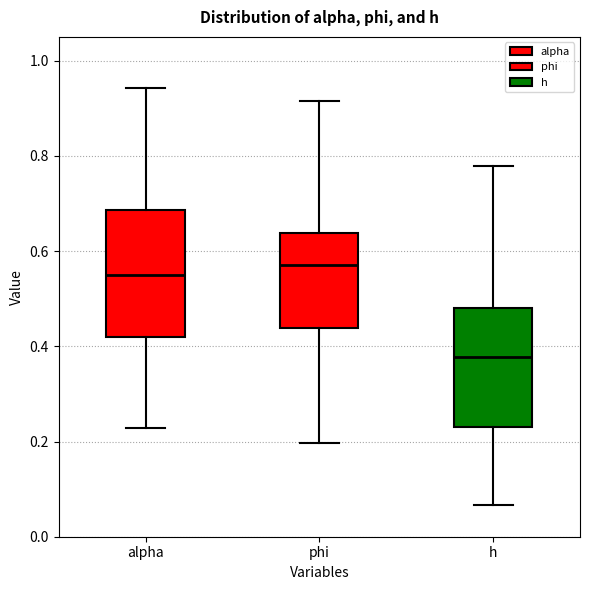

Reading left to right, read every box against the y-axis: the position of its median line, the range the box covers, and the ends of its whiskers. The values are not printed on the chart, so give them approximately, as read against the axis.

alpha: median 0.54, box 0.42 to 0.68, whiskers 0.22 to 0.94
phi: median 0.58, box 0.44 to 0.64, whiskers 0.20 to 0.92
h: median 0.38, box 0.24 to 0.48, whiskers 0.06 to 0.78